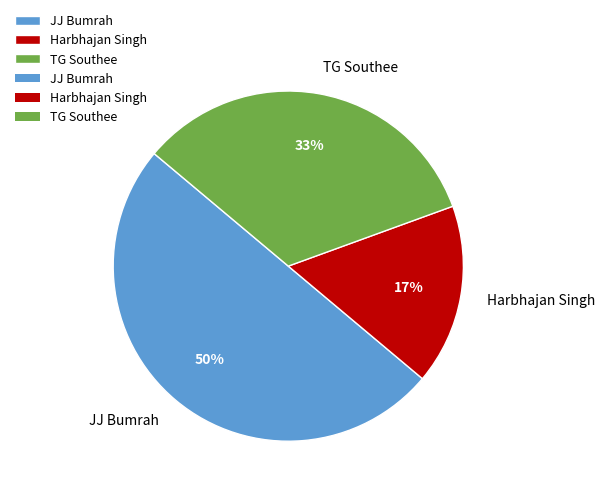

How many slices are in this pie chart?

3